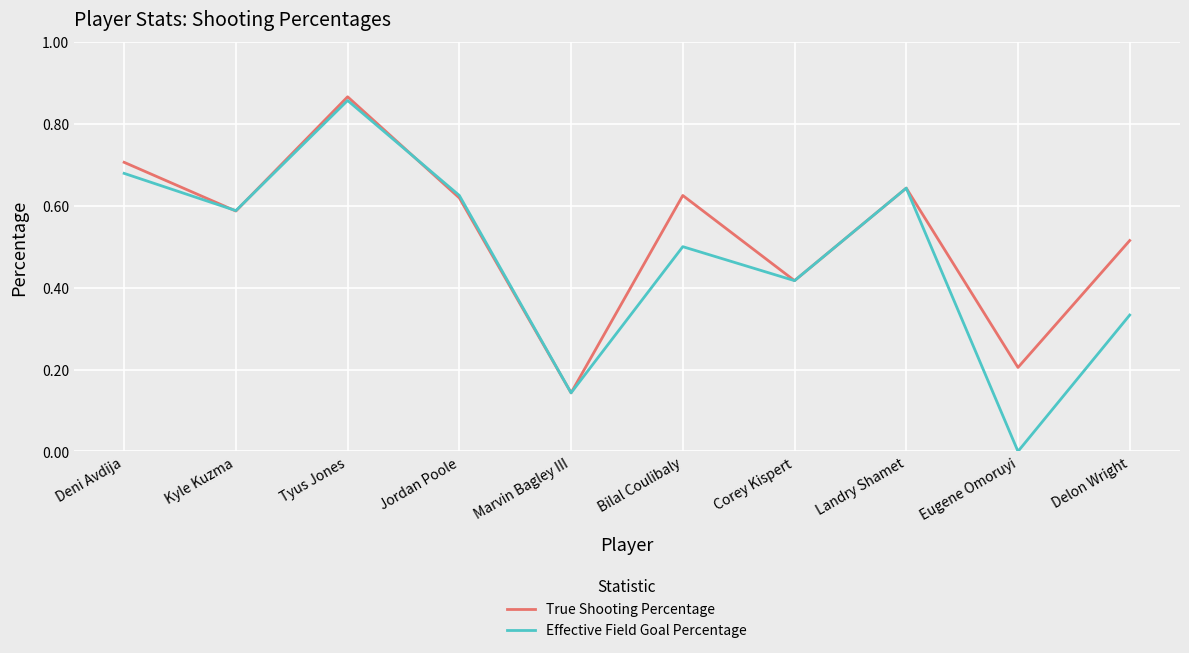

What position from the left is Eugene Omoruyi?

9